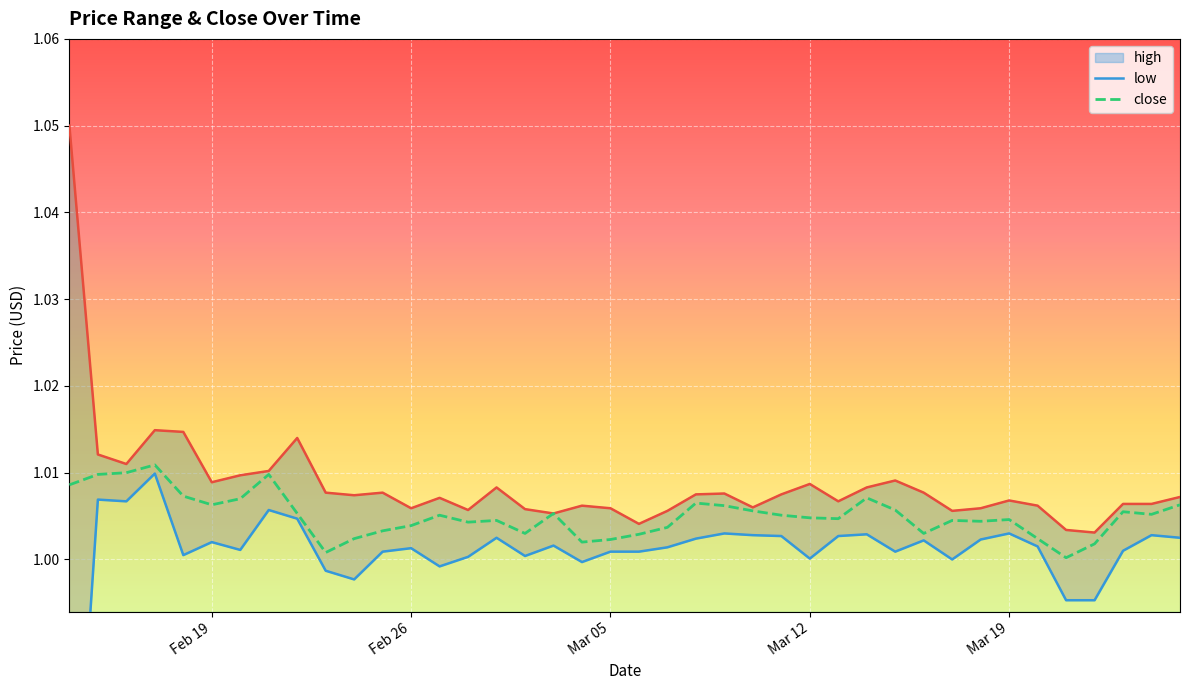

True or false: close has a value of 0.5 at 20.

False